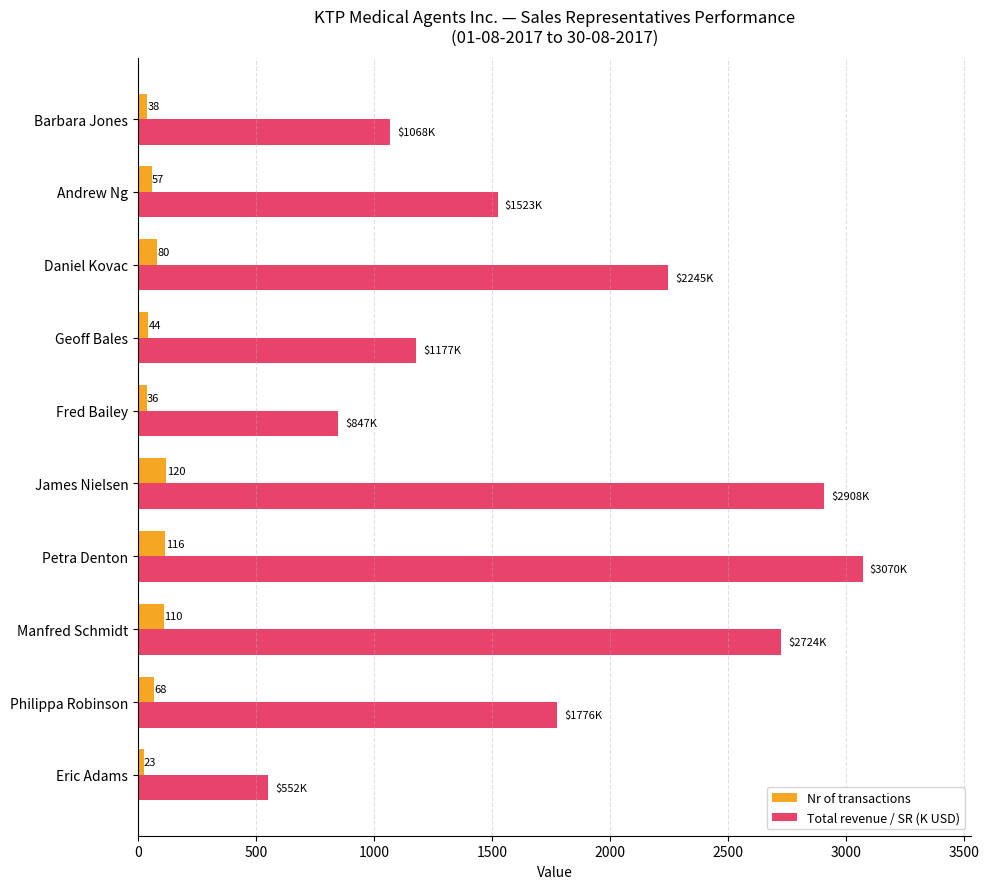

What value does the Total revenue / SR (K USD) series have at Philippa Robinson?

1776.4